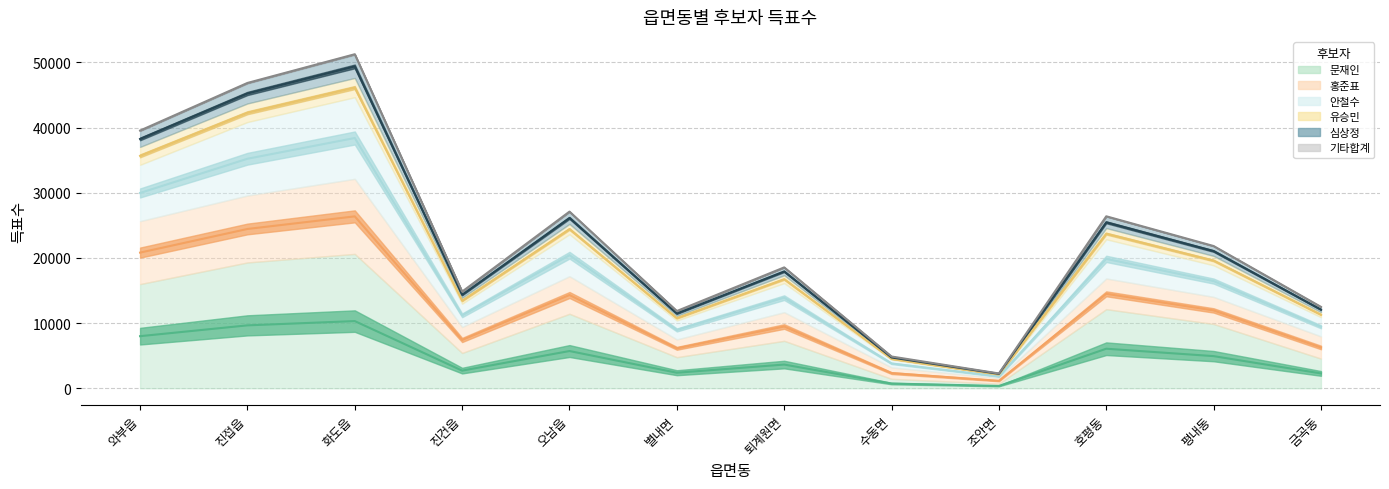

What is the difference between the highest and lowest values at 조안면?

1918.0